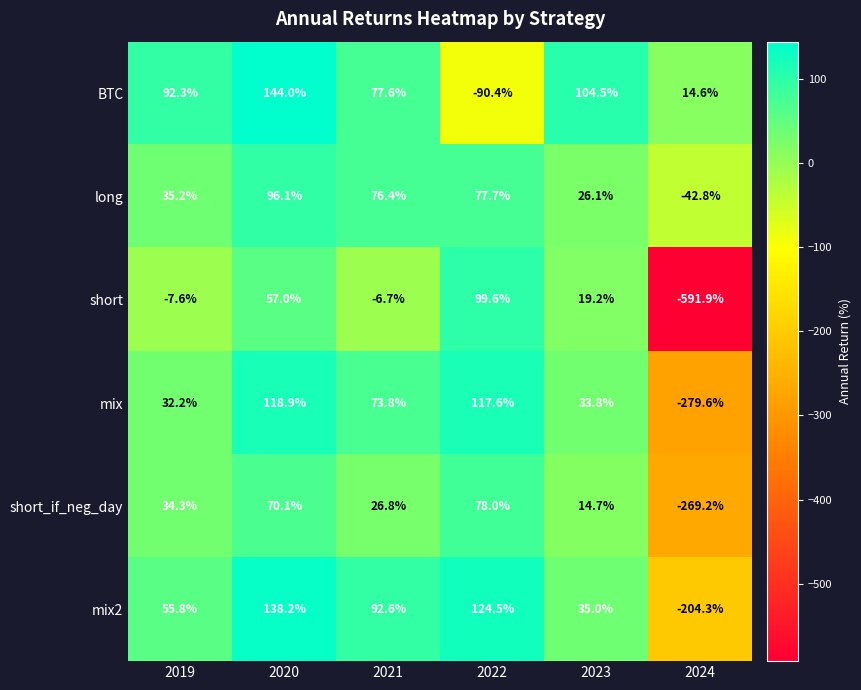

What is the highest value of the mix2 series?

138.2